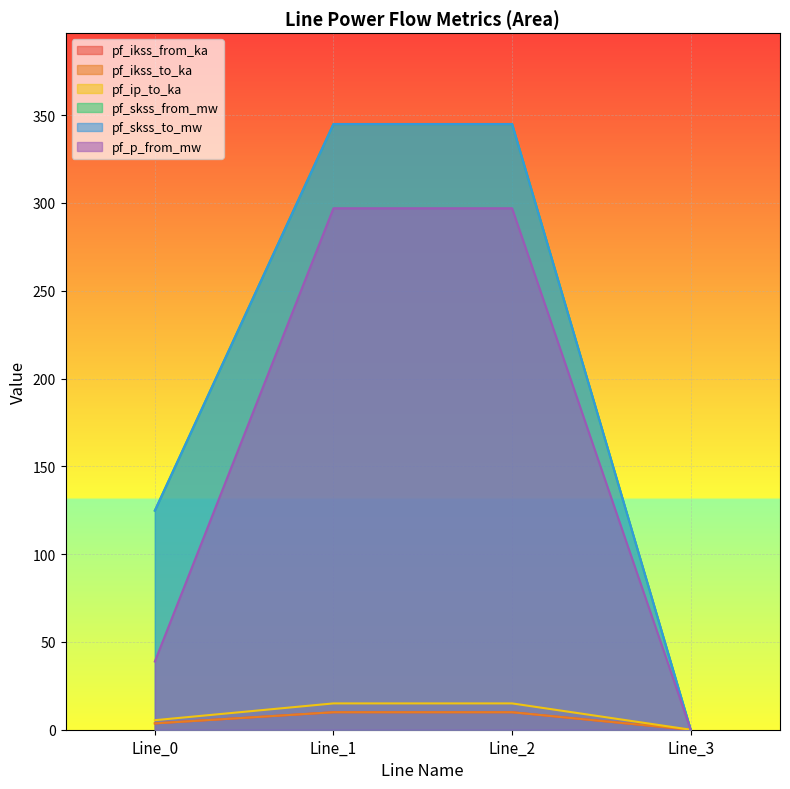

At Line_3, list the series in order from largest to smallest.

pf_ikss_from_ka, pf_ikss_to_ka, pf_ip_to_ka, pf_skss_from_mw, pf_skss_to_mw, pf_p_from_mw